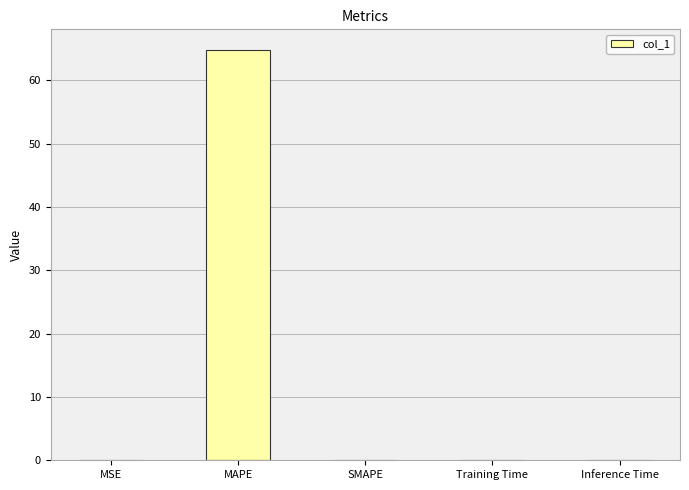

The chart shows a value of 45.1 at SMAPE. True or false?

False